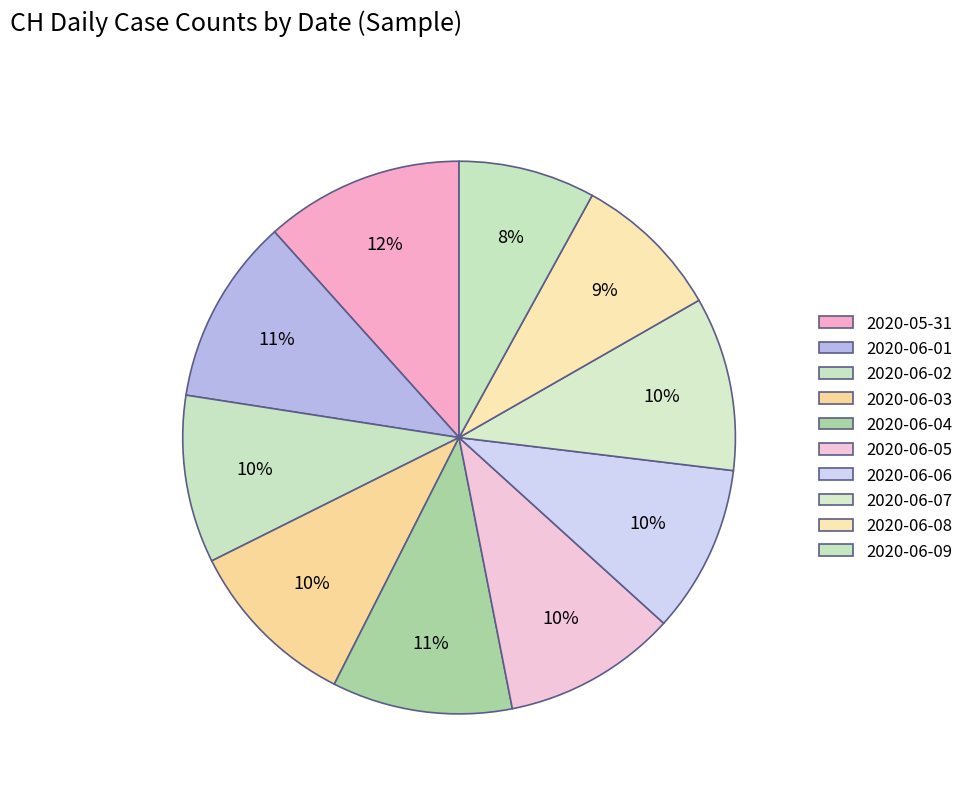

Is it true that 2020-06-07 is 17% of the pie?

False